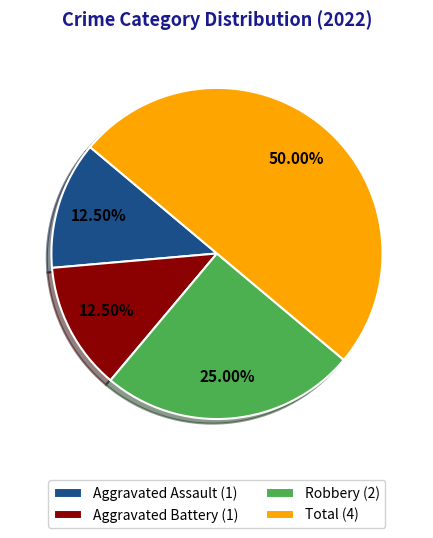

Does Aggravated Battery (1) account for over 50% of the chart?

No